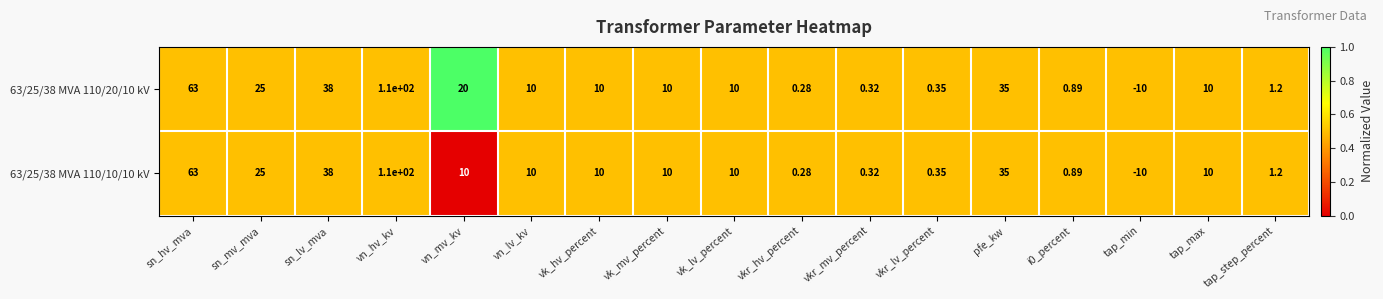

At which label does 63/25/38 MVA 110/20/10 kV reach its peak?

vn_hv_kv